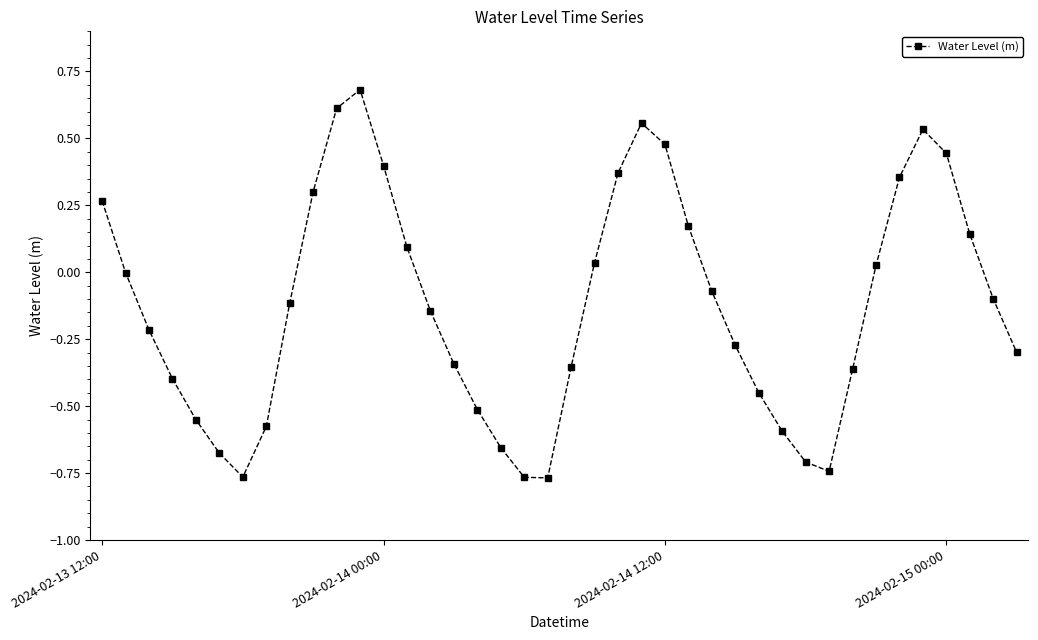

How many points are higher than both their immediate neighbors (excluding endpoints)?

3